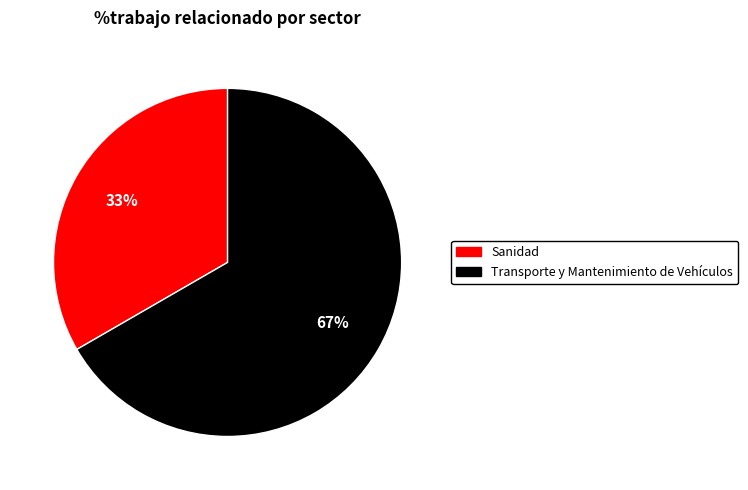

Which slice is the largest?

Transporte y Mantenimiento de Vehículos